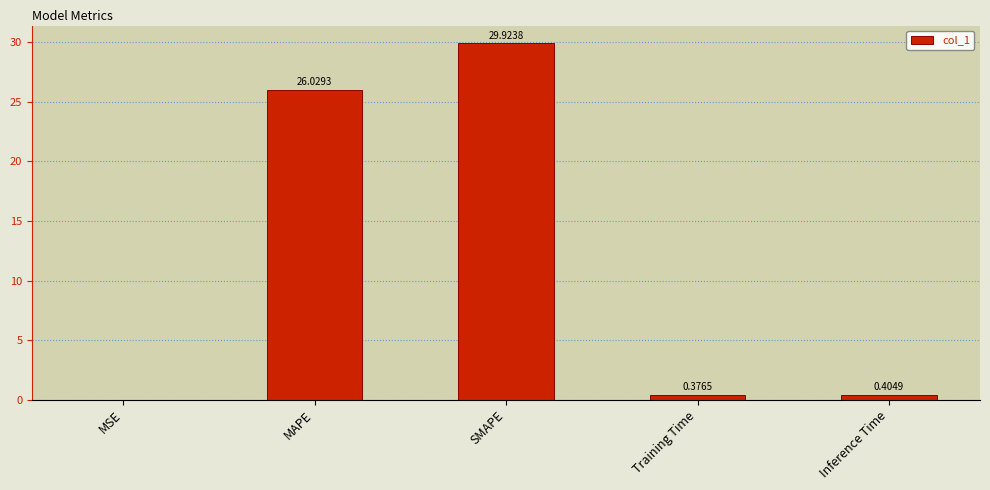

What is the sum of the values at SMAPE and Training Time?

30.3